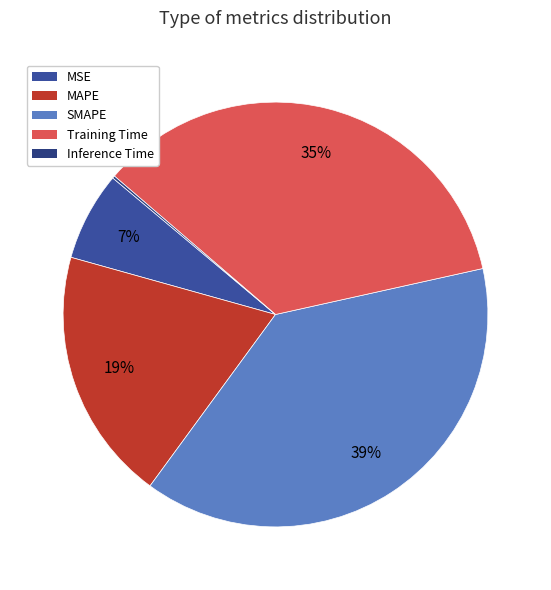

What is the largest slice in the pie chart?

SMAPE